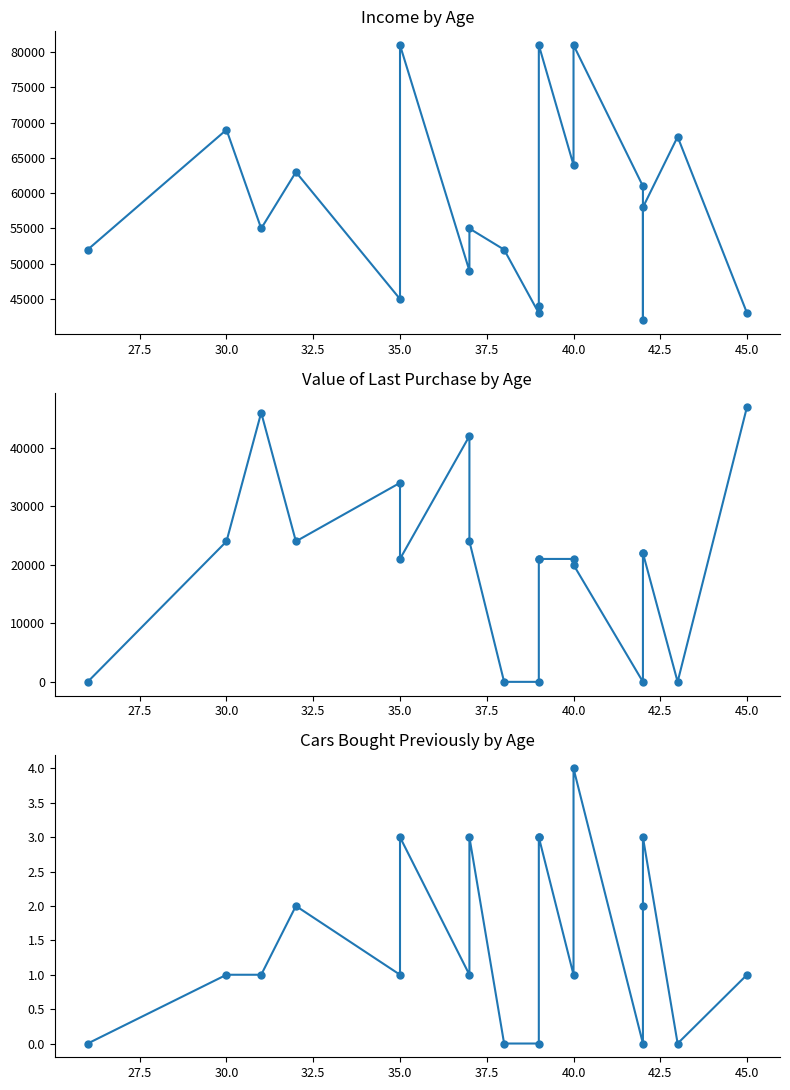

After their last crossing, which series has the higher values: Value of last purchase or Income?

Value of last purchase